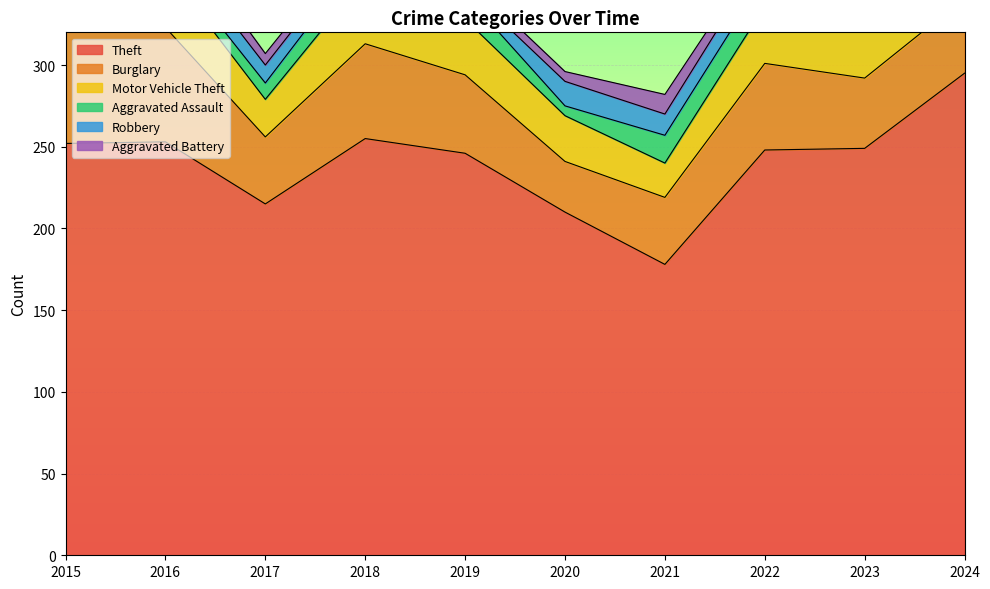

What is the difference between the maximum and minimum values in the Theft series?

117